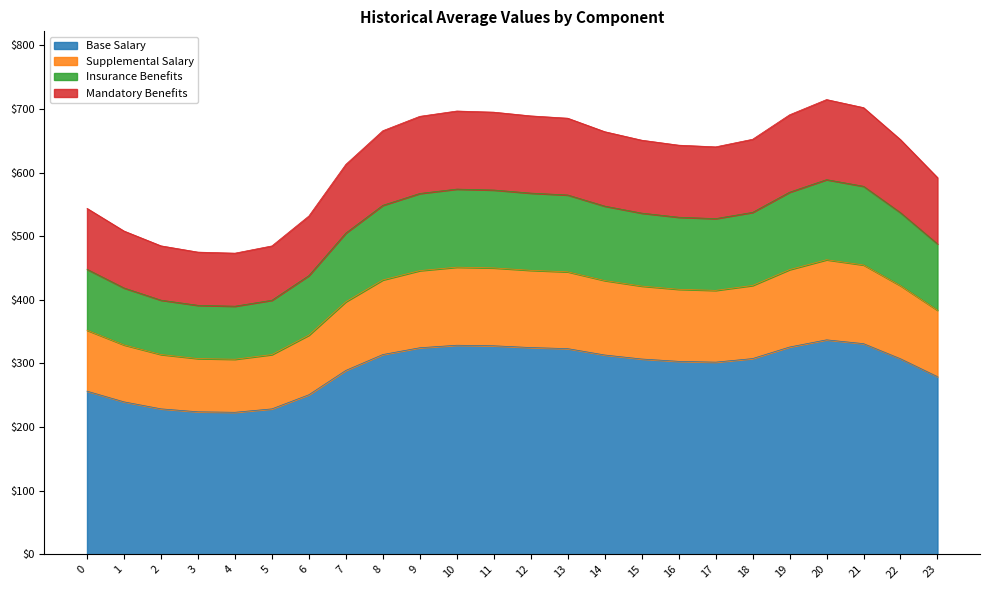

The 1 series shows 411.3 at 20. True or false?

False